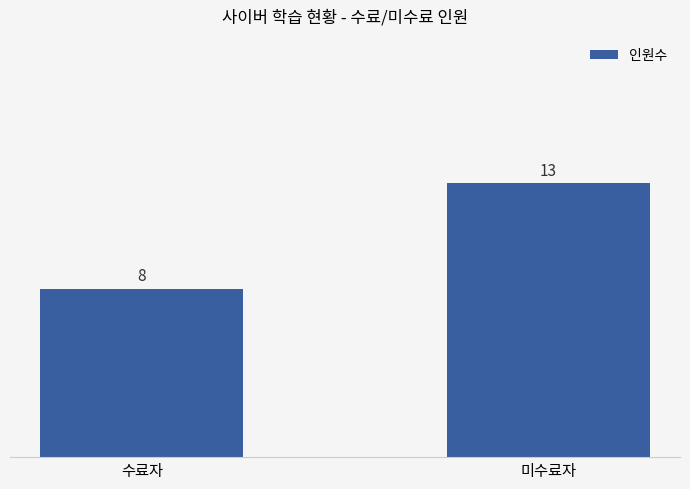

Count the values in the range 8 to 13.

2